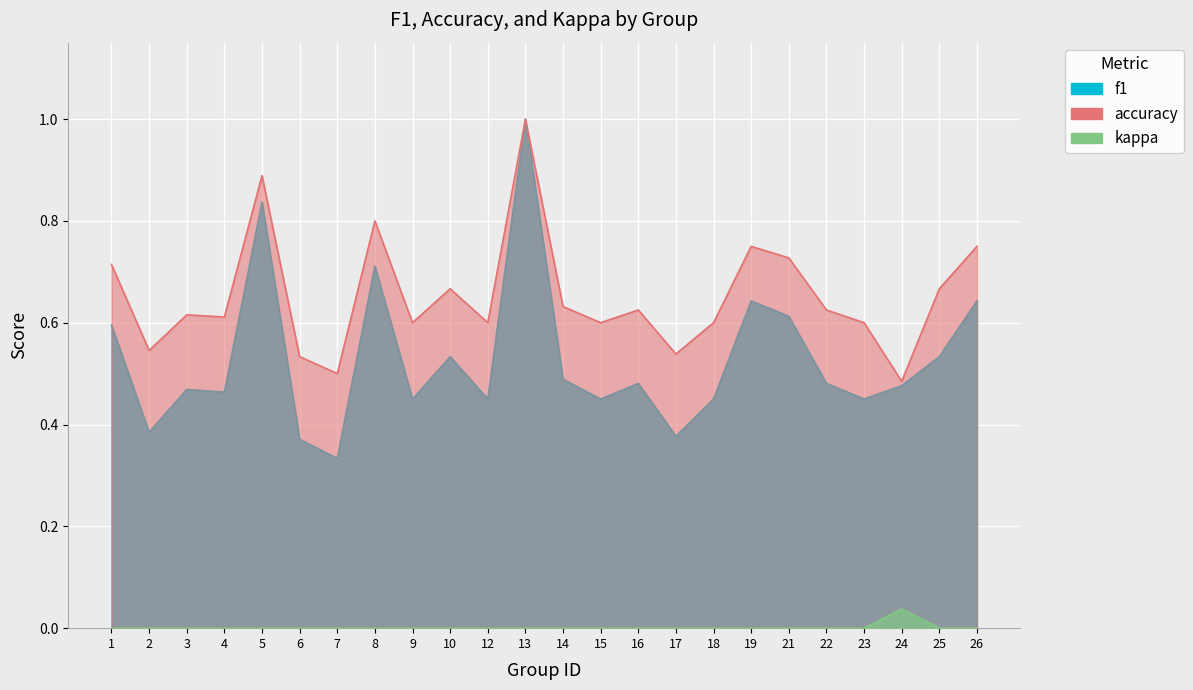

Reading right to left, extract all data points from this chart.

f1: 0.6	0.5	0.5	0.5	0.5	0.6	0.6	0.5	0.4	0.5	0.5	0.5	1.0	0.5	0.5	0.5	0.7	0.3	0.4	0.8	0.5	0.5	0.4	0.6
accuracy: 0.8	0.7	0.5	0.6	0.6	0.7	0.8	0.6	0.5	0.6	0.6	0.6	1.0	0.6	0.7	0.6	0.8	0.5	0.5	0.9	0.6	0.6	0.5	0.7
kappa: 0.0	0.0	0.0	0.0	0.0	0.0	0.0	0.0	0.0	0.0	0.0	0.0	0.0	0.0	0.0	0.0	0.0	0.0	0.0	0.0	0.0	0.0	0.0	0.0